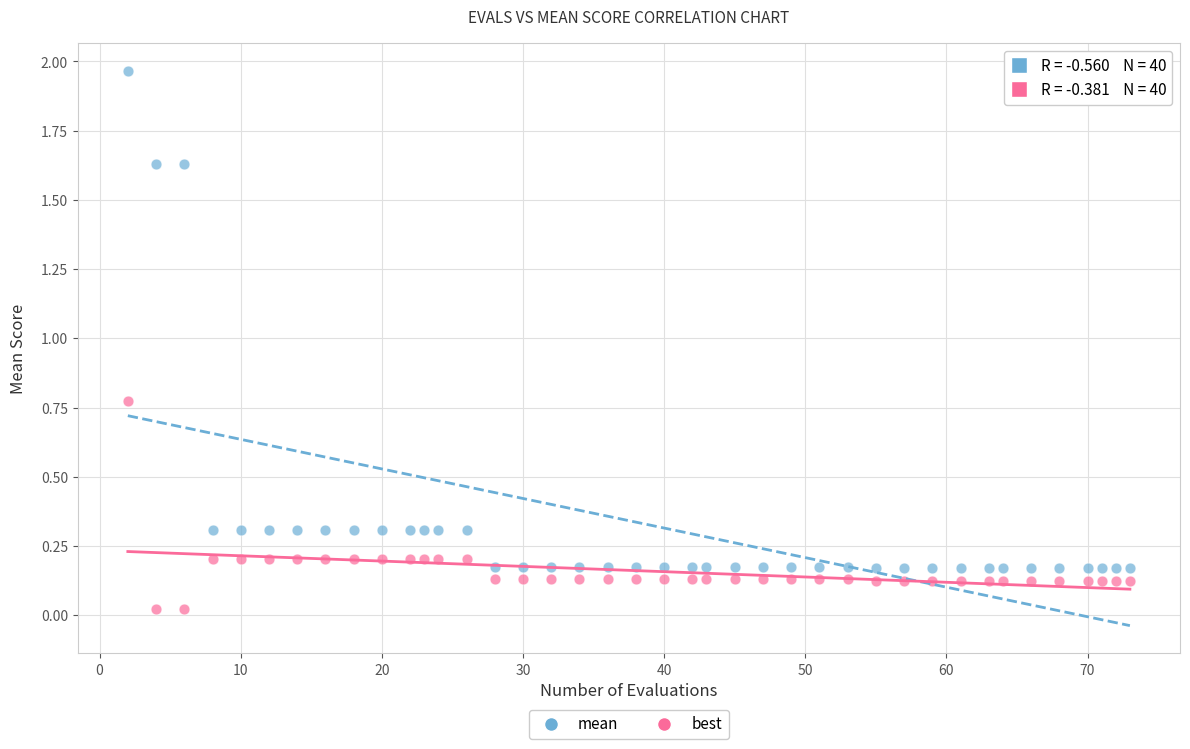

What is the X range (max minus min) for the scatter plot?

71.0